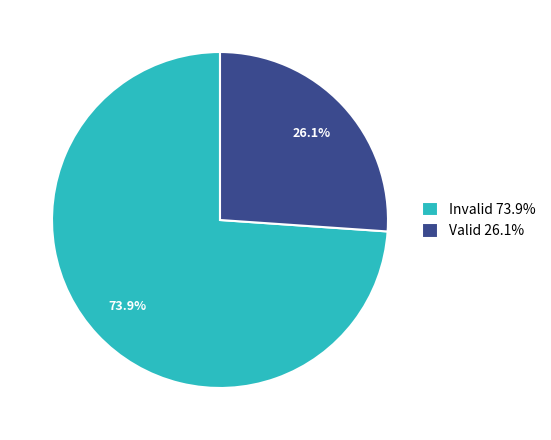

To the nearest percent, what is the average slice percentage?

50%